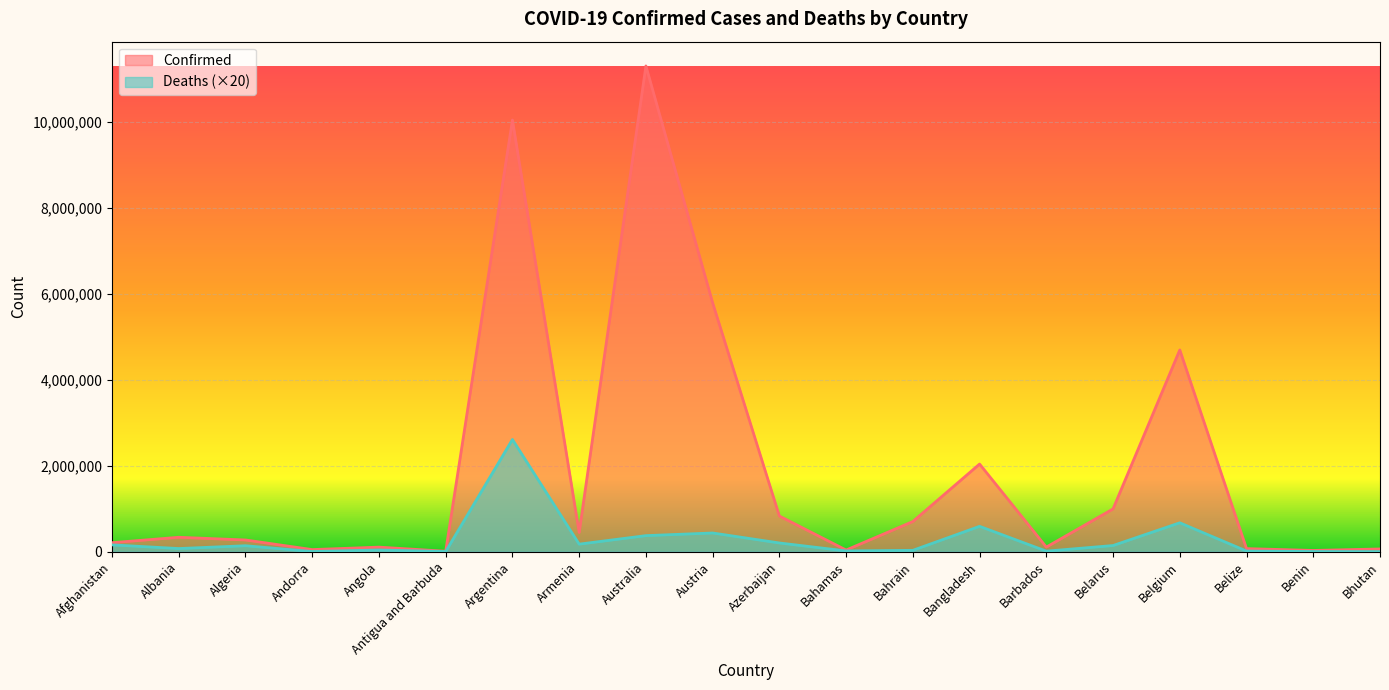

At which category does the chart reach its peak across all series?

Australia